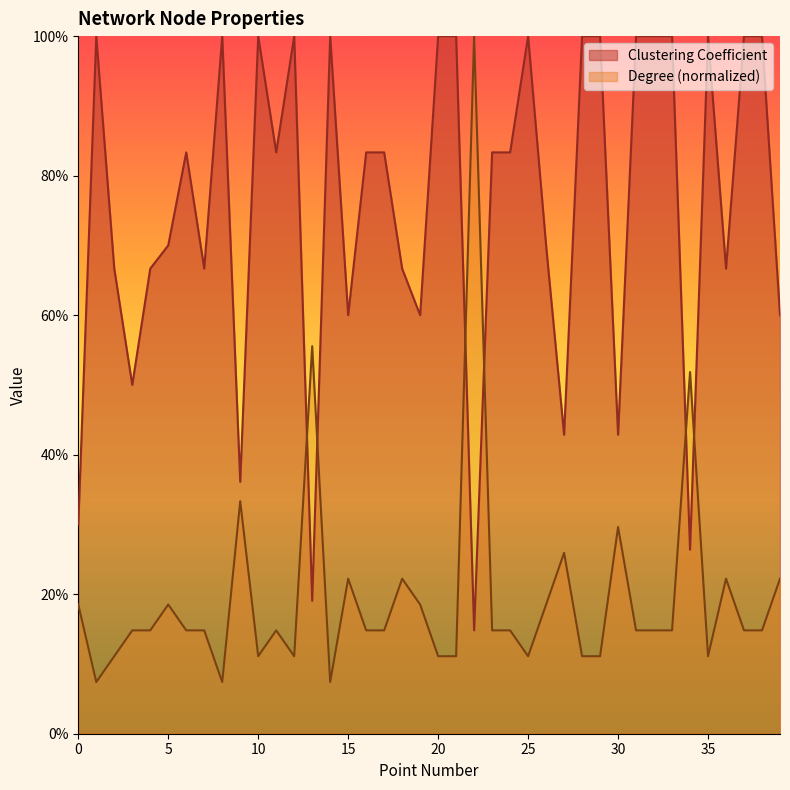

At which category is the sum across all series the highest?

22